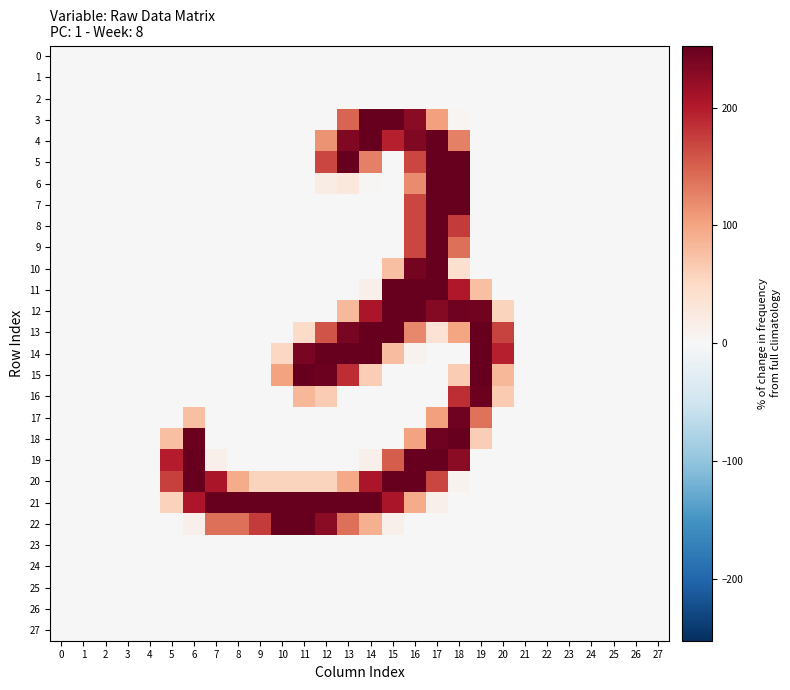

Reading right to left, what are all the values shown in this chart?

0: 27=0.0	26=-0.1	25=0.0	24=0.0	23=0.1	22=-0.0	21=-0.1	20=0.2	19=-0.2	18=0.4	17=-0.3	16=-0.1	15=0.6	14=0.2	13=0.3	12=0.3	11=-0.5	10=0.5	9=-0.2	8=-0.5	7=0.6	6=0.5	5=-0.7	4=0.1	3=-0.0	2=-0.0	1=0.0	0=-0.0
1: 27=0.0	26=0.0	25=0.1	24=-0.0	23=-0.0	22=0.0	21=0.0	20=-0.6	19=-0.4	18=0.1	17=-0.1	16=0.4	15=-0.1	14=-0.5	13=0.9	12=-0.7	11=0.3	10=0.2	9=-0.6	8=-0.1	7=-0.2	6=-0.2	5=-0.5	4=-0.1	3=0.0	2=-0.0	1=-0.0	0=-0.0
2: 27=-0.0	26=0.0	25=-0.0	24=-0.0	23=-0.0	22=0.0	21=0.1	20=0.2	19=0.5	18=0.0	17=-0.2	16=0.3	15=-0.1	14=-0.0	13=0.4	12=0.1	11=0.5	10=-0.7	9=0.2	8=0.6	7=-0.3	6=-0.4	5=0.3	4=-0.1	3=0.0	2=0.0	1=-0.0	0=0.0
3: 27=0.7	26=0.2	25=0.4	24=0.5	23=0.2	22=-0.1	21=-0.3	20=0.5	19=0.2	18=4.2	17=103.9	16=227.7	15=255.2	14=252.2	13=146.5	12=0.6	11=-0.2	10=0.6	9=-0.9	8=1.0	7=-0.2	6=-0.5	5=0.1	4=0.1	3=0.5	2=0.1	1=0.4	0=0.1
4: 27=-0.4	26=0.3	25=-0.8	24=0.1	23=0.3	22=-0.3	21=-0.2	20=0.8	19=-0.0	18=127.9	17=252.1	16=234.3	15=197.1	14=251.5	13=234.9	12=112.6	11=0.5	10=-0.3	9=0.8	8=-0.3	7=0.6	6=0.5	5=-0.2	4=0.3	3=-0.3	2=0.2	1=0.2	0=0.0
5: 27=-0.5	26=0.1	25=-0.1	24=-0.0	23=0.1	22=-0.6	21=0.6	20=-0.1	19=-0.1	18=252.1	17=251.9	16=168.9	15=0.4	14=127.3	13=251.0	12=169.5	11=-0.1	10=-0.2	9=0.1	8=0.5	7=-0.2	6=0.0	5=0.4	4=-0.0	3=0.0	2=0.1	1=0.2	0=-0.2
6: 27=-0.0	26=0.1	25=0.7	24=-0.2	23=-0.4	22=0.2	21=0.4	20=0.1	19=0.2	18=252.0	17=251.4	16=119.7	15=-0.2	14=3.2	13=27.5	12=19.5	11=-0.8	10=1.0	9=-0.7	8=0.7	7=-0.2	6=0.5	5=-0.4	4=-0.1	3=0.3	2=0.0	1=-0.6	0=0.2
7: 27=0.5	26=-0.2	25=0.3	24=0.3	23=0.2	22=-0.5	21=-0.3	20=0.1	19=-0.2	18=253.4	17=252.9	16=169.4	15=-0.1	14=-0.5	13=-0.1	12=-0.6	11=0.6	10=-1.3	9=1.9	8=-1.3	7=0.6	6=-0.4	5=0.3	4=0.8	3=0.1	2=0.1	1=0.3	0=0.2
8: 27=0.0	26=0.1	25=0.4	24=-0.1	23=-0.4	22=-0.1	21=0.3	20=-0.2	19=0.3	18=176.4	17=252.3	16=168.5	15=0.0	14=-0.8	13=1.1	12=-0.8	11=-0.2	10=0.8	9=-0.1	8=-0.3	7=0.8	6=-0.0	5=0.2	4=-0.0	3=0.1	2=0.1	1=-0.1	0=0.4
9: 27=-0.1	26=0.2	25=0.1	24=-0.2	23=-0.4	22=-0.2	21=0.3	20=0.1	19=0.1	18=138.9	17=250.9	16=169.7	15=-0.1	14=0.7	13=-0.6	12=1.0	11=-0.5	10=-0.2	9=-0.4	8=-0.7	7=0.0	6=0.5	5=-0.3	4=-0.1	3=-0.0	2=0.1	1=-0.1	0=0.4
10: 27=0.1	26=0.2	25=-0.1	24=-0.1	23=-0.4	22=-0.2	21=0.3	20=0.5	19=-0.1	18=39.8	17=252.0	16=242.7	15=76.0	14=0.3	13=0.1	12=-0.2	11=0.1	10=-0.5	9=-0.4	8=1.0	7=-0.4	6=-0.4	5=0.1	4=-0.5	3=-0.1	2=0.1	1=0.2	0=0.4
11: 27=0.9	26=-0.3	25=-0.2	24=0.4	23=0.4	22=0.1	21=-0.6	20=-0.5	19=75.7	18=203.2	17=252.7	16=253.2	15=254.2	14=13.5	13=-0.7	12=0.3	11=-0.2	10=0.1	9=-0.6	8=0.4	7=0.5	6=0.5	5=0.4	4=-0.0	3=0.0	2=-0.1	1=0.1	0=-0.4
12: 27=-0.5	26=0.3	25=-0.2	24=-0.4	23=-0.6	22=0.5	21=0.1	20=55.5	19=243.5	18=246.0	17=232.7	16=252.2	15=252.9	14=205.9	13=81.9	12=0.6	11=-0.1	10=-0.1	9=0.6	8=-1.1	7=0.4	6=0.0	5=-0.2	4=-0.4	3=0.3	2=0.2	1=-0.3	0=0.4
13: 27=0.3	26=-0.4	25=0.3	24=-0.1	23=0.6	22=0.4	21=-0.4	20=170.3	19=252.8	18=100.0	17=37.3	16=120.9	15=253.0	14=252.2	13=239.8	12=159.7	11=48.1	10=-0.1	9=1.1	8=-0.4	7=-0.4	6=-0.3	5=-0.1	4=-0.2	3=0.2	2=-0.2	1=-0.2	0=0.0
14: 27=0.1	26=0.0	25=0.0	24=0.1	23=0.4	22=0.2	21=-0.2	20=195.8	19=252.8	18=-0.1	17=-0.6	16=9.1	15=77.9	14=252.3	13=251.7	12=252.2	11=240.8	10=51.4	9=-0.7	8=0.5	7=0.2	6=-0.6	5=0.8	4=0.1	3=0.1	2=0.2	1=-0.2	0=0.3
15: 27=-0.0	26=-0.4	25=0.8	24=-0.0	23=-0.0	22=0.4	21=0.1	20=84.3	19=253.7	18=63.7	17=-0.2	16=0.1	15=0.4	14=62.8	13=187.1	12=247.4	11=253.7	10=100.9	9=1.1	8=-1.1	7=0.5	6=-0.2	5=-0.6	4=-0.9	3=0.1	2=-0.1	1=-0.1	0=-0.5
16: 27=-0.1	26=-0.1	25=-1.2	24=0.0	23=0.3	22=-0.5	21=-0.0	20=65.2	19=247.0	18=187.6	17=0.1	16=0.2	15=0.0	14=-0.3	13=0.6	12=64.1	11=83.9	10=-0.1	9=-0.9	8=1.1	7=0.0	6=-0.0	5=-0.1	4=0.4	3=-0.0	2=0.2	1=0.7	0=-0.3
17: 27=-0.2	26=-0.2	25=0.1	24=-0.0	23=-0.3	22=0.4	21=-0.1	20=0.0	19=137.2	18=245.8	17=104.0	16=0.2	15=0.2	14=-0.1	13=-0.3	12=0.5	11=0.1	10=0.0	9=-0.8	8=1.1	7=-0.3	6=76.4	5=0.2	4=-0.2	3=0.0	2=-0.1	1=-0.1	0=-0.2
18: 27=0.2	26=-0.4	25=0.0	24=0.4	23=-0.0	22=0.2	21=-0.5	20=0.6	19=62.5	18=251.6	17=245.8	16=101.2	15=0.2	14=0.4	13=-0.2	12=-0.0	11=0.9	10=-0.6	9=0.5	8=0.2	7=0.4	6=248.0	5=76.5	4=0.2	3=-0.3	2=-0.1	1=0.5	0=0.2
19: 27=-0.3	26=0.4	25=-0.1	24=-0.2	23=-0.2	22=0.1	21=0.5	20=-0.4	19=0.3	18=227.5	17=252.8	16=253.0	15=153.9	14=12.6	13=-0.1	12=0.3	11=-0.0	10=0.5	9=-0.3	8=0.2	7=13.0	6=252.8	5=197.7	4=-0.3	3=0.5	2=0.3	1=-0.1	0=0.0
20: 27=-0.3	26=-0.0	25=0.8	24=0.1	23=0.3	22=0.2	21=-0.3	20=-0.2	19=0.2	18=9.6	17=169.6	16=251.9	15=253.0	14=206.1	13=95.1	12=57.1	11=57.0	10=57.0	9=57.0	8=94.6	7=206.6	6=252.0	5=172.3	4=0.2	3=-0.0	2=-0.1	1=-0.1	0=-0.2
21: 27=0.0	26=0.5	25=-0.2	24=-0.0	23=-0.2	22=0.2	21=0.8	20=0.0	19=0.1	18=-0.1	17=13.3	16=93.0	15=206.0	14=251.9	13=252.0	12=251.5	11=253.3	10=252.2	9=252.1	8=250.8	7=253.1	6=204.7	5=57.4	4=-0.6	3=0.4	2=-0.2	1=0.1	0=-0.1
22: 27=-0.5	26=-0.6	25=-0.0	24=0.1	23=0.5	22=-0.2	21=-1.0	20=-0.4	19=-0.1	18=-0.1	17=0.1	16=0.0	15=13.2	14=89.8	13=138.8	12=227.3	11=252.5	10=251.2	9=177.0	8=140.2	7=139.5	6=13.0	5=0.1	4=1.1	3=-0.6	2=-0.3	1=-0.1	0=0.2
23: 27=-0.0	26=-0.0	25=-0.1	24=0.0	23=0.0	22=-0.0	21=-0.0	20=0.1	19=-0.1	18=-0.2	17=0.3	16=-0.0	15=0.2	14=0.1	13=-0.9	12=0.5	11=-0.1	10=0.1	9=0.3	8=-0.2	7=0.1	6=-0.3	5=0.1	4=0.1	3=-0.0	2=0.0	1=0.0	0=0.0
24: 27=-0.0	26=0.0	25=-0.1	24=-0.0	23=-0.0	22=-0.0	21=0.0	20=-0.1	19=-0.2	18=-0.2	17=0.3	16=-0.4	15=0.3	14=0.6	13=-0.5	12=0.4	11=0.5	10=-0.1	9=0.4	8=0.3	7=0.0	6=-0.3	5=0.7	4=0.0	3=-0.0	2=0.0	1=-0.0	0=0.0
25: 27=0.0	26=-0.1	25=-0.0	24=0.0	23=0.1	22=-0.0	21=-0.1	20=0.5	19=0.0	18=-0.4	17=-0.6	16=0.6	15=0.4	14=0.2	13=-0.0	12=0.6	11=-0.3	10=0.5	9=0.1	8=-0.5	7=0.3	6=0.4	5=-0.2	4=0.1	3=-0.0	2=-0.0	1=0.0	0=-0.0
26: 27=-0.0	26=0.1	25=0.1	24=-0.0	23=-0.1	22=0.1	21=0.1	20=-0.0	19=-0.5	18=0.4	17=0.5	16=-0.5	15=1.0	14=-0.1	13=0.6	12=-0.7	11=0.3	10=-0.2	9=-0.0	8=0.8	7=-0.1	6=-0.2	5=0.5	4=-0.1	3=0.1	2=0.0	1=-0.1	0=0.0
27: 27=-0.0	26=0.0	25=0.0	24=-0.0	23=-0.1	22=0.0	21=0.1	20=0.2	19=0.1	18=0.3	17=0.3	16=-0.6	15=-0.0	14=-0.6	13=0.6	12=-0.1	11=0.5	10=-0.2	9=-0.2	8=0.3	7=-0.5	6=-0.4	5=0.5	4=-0.1	3=0.0	2=0.0	1=-0.1	0=0.0